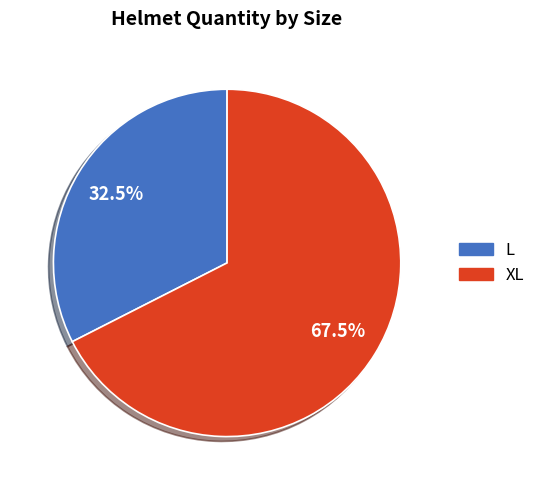

Does any single category account for the majority?

Yes